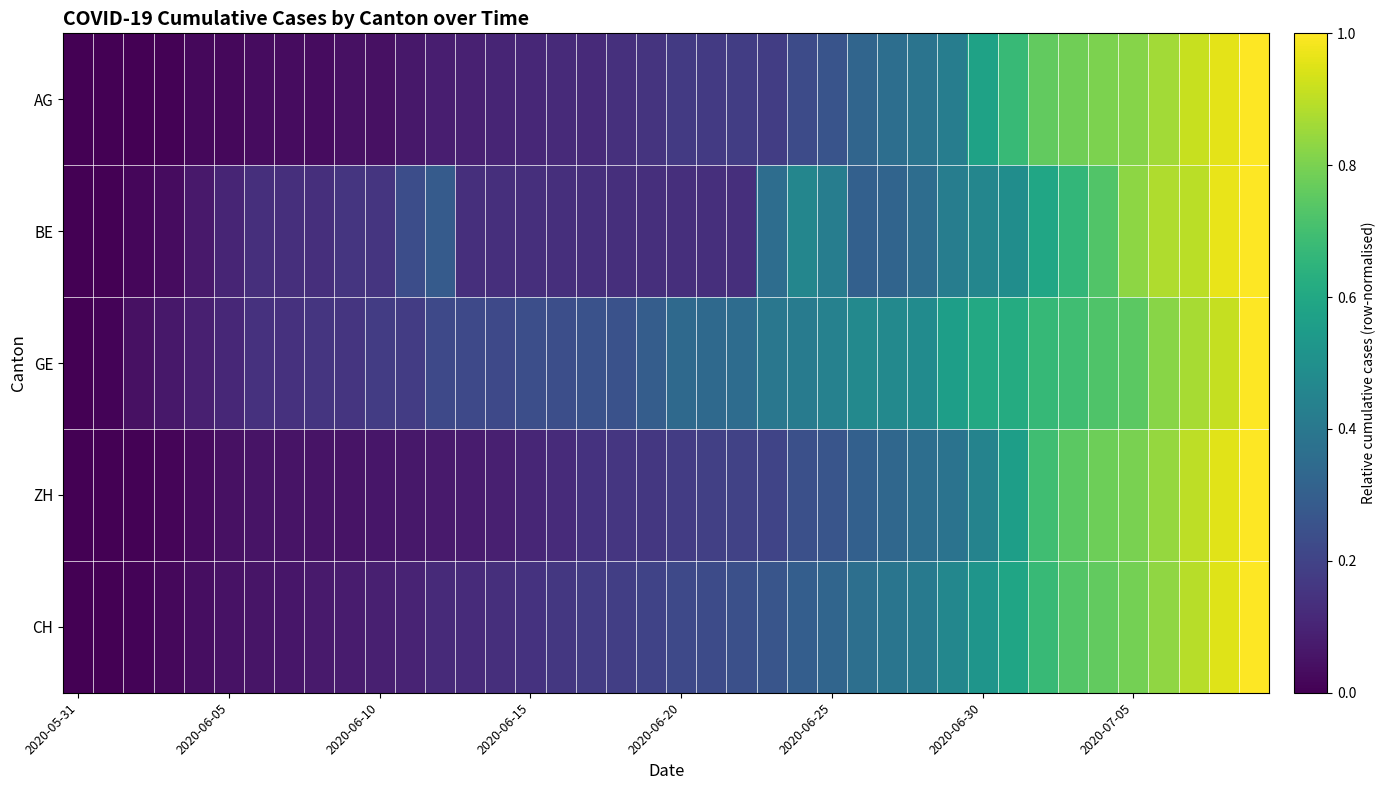

At which category is the sum across all series the highest?

39